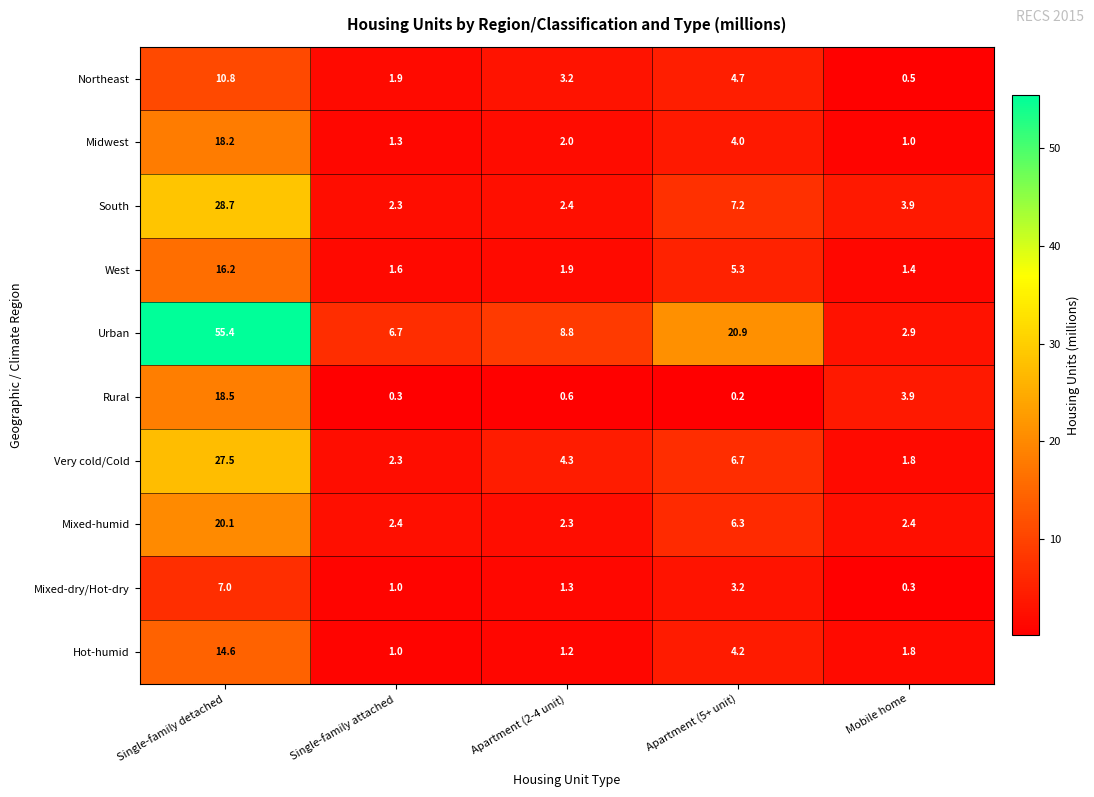

At which label is Rural closest to 9?

Mobile home